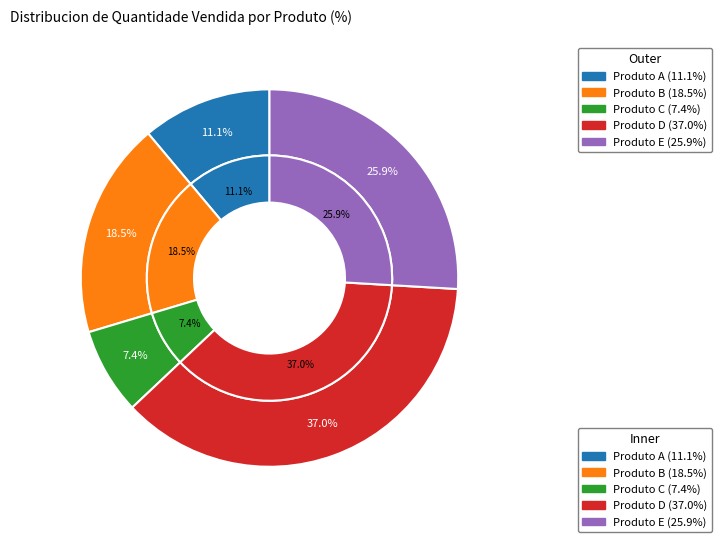

What portion of the pie excludes Produto C?

92.6%